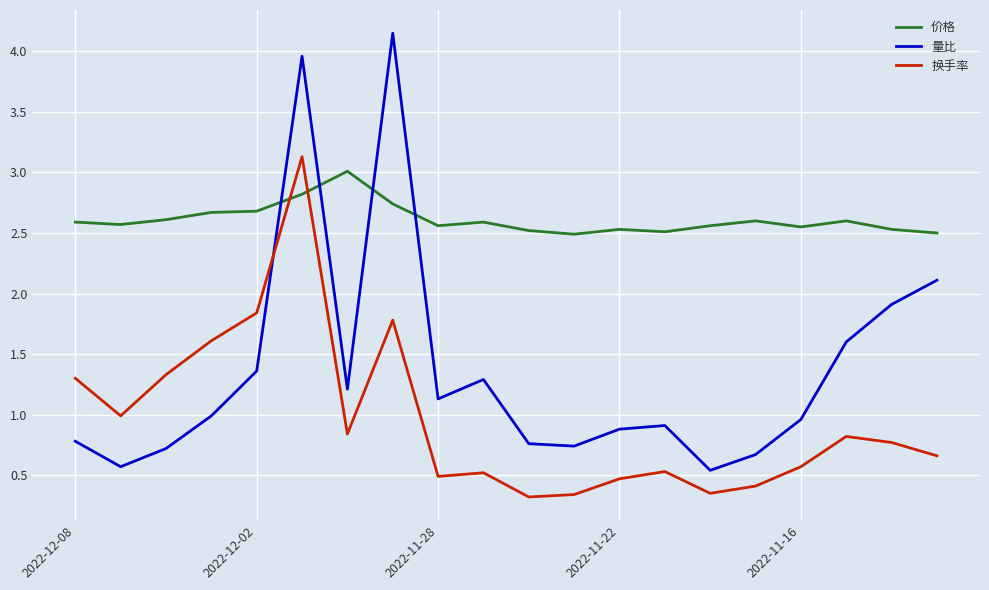

Rank the series by their average value, from lowest to highest.

换手率, 量比, 价格